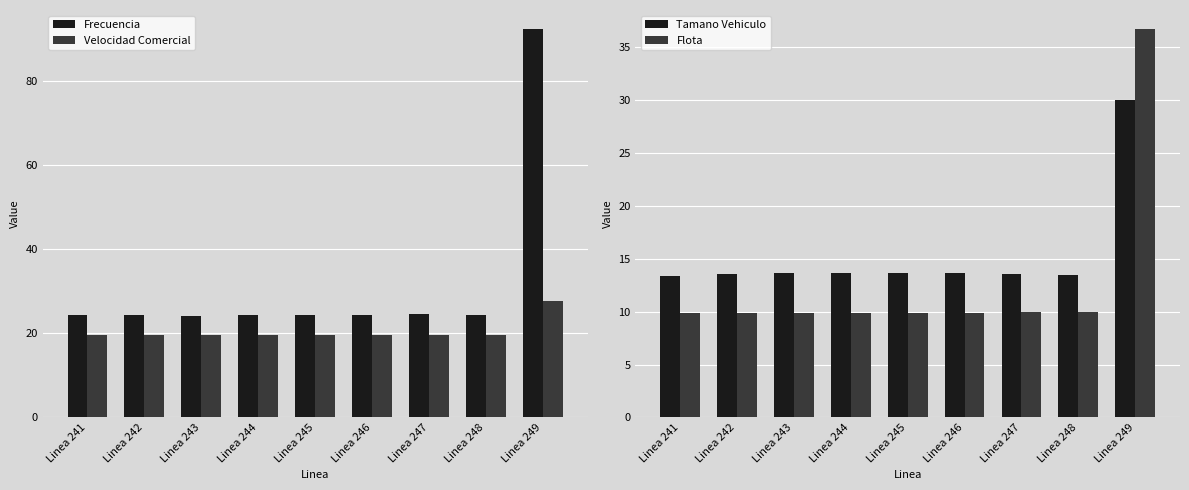

True or false: Tamano Vehiculo has a value of 13.7 at Linea 245.

True